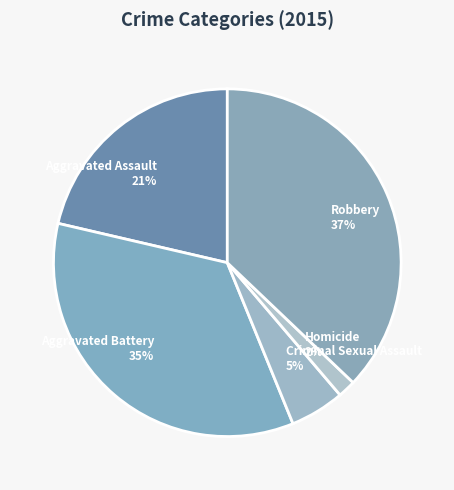

Does Criminal Sexual Assault represent more than half of the total?

No